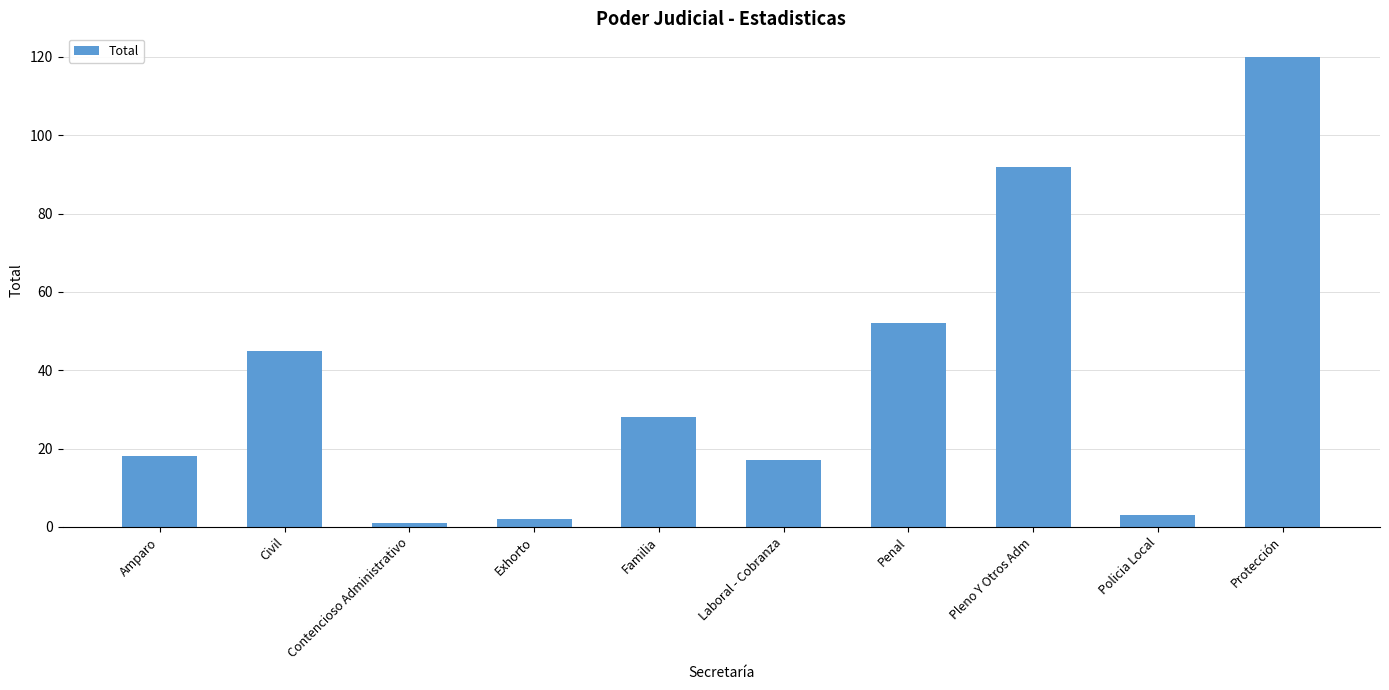

How many values are below 28?

5